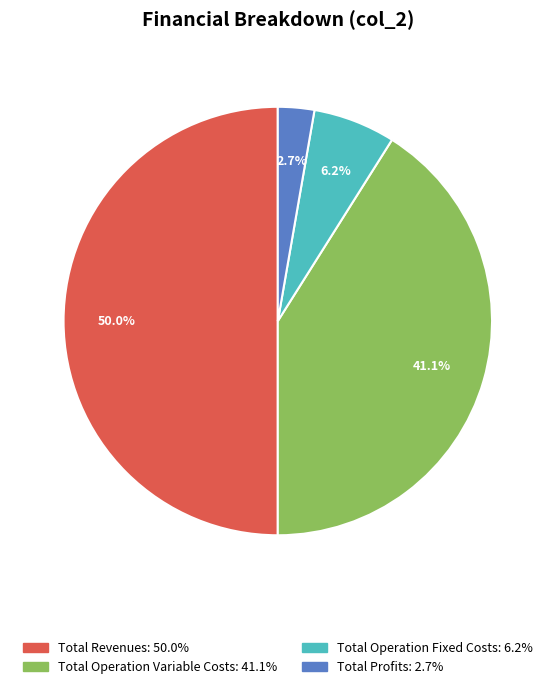

Count the number of slices in the pie.

4